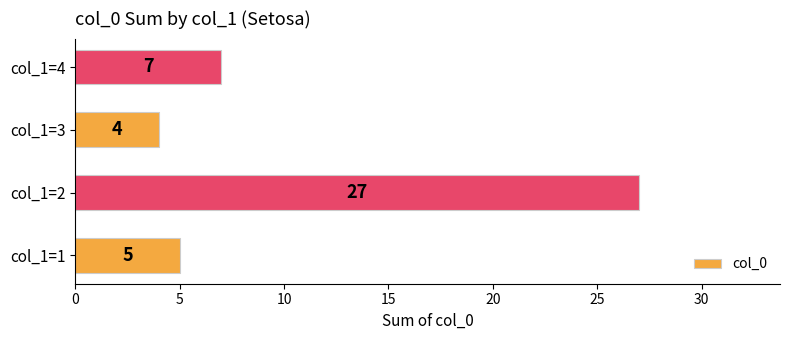

Rank the categories by value from lowest to highest.

col_1=3, col_1=1, col_1=4, col_1=2